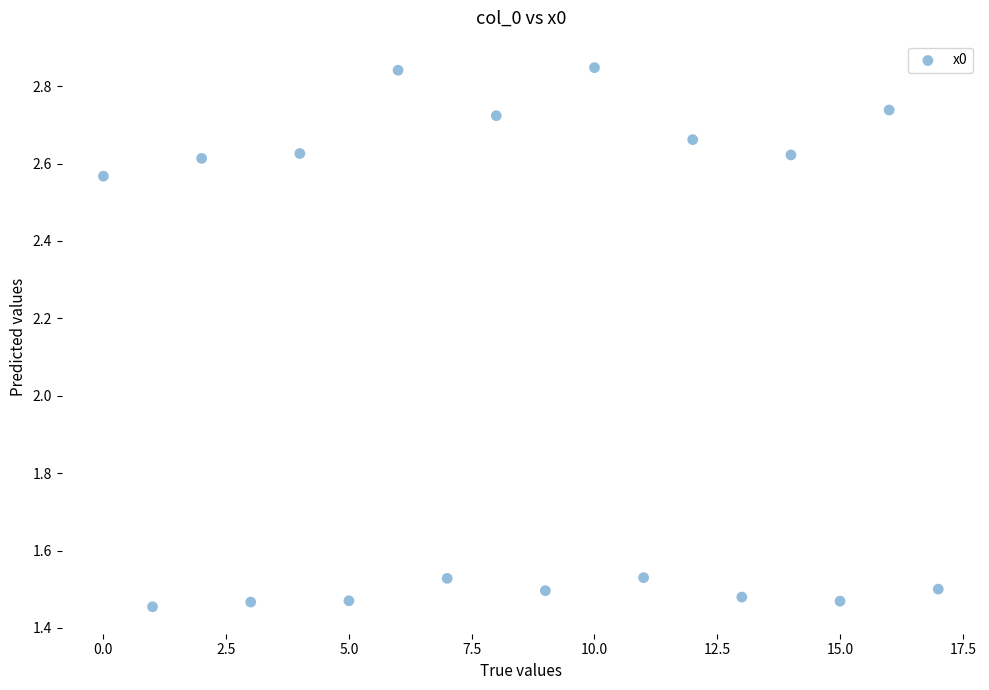

How many data points are displayed?

18